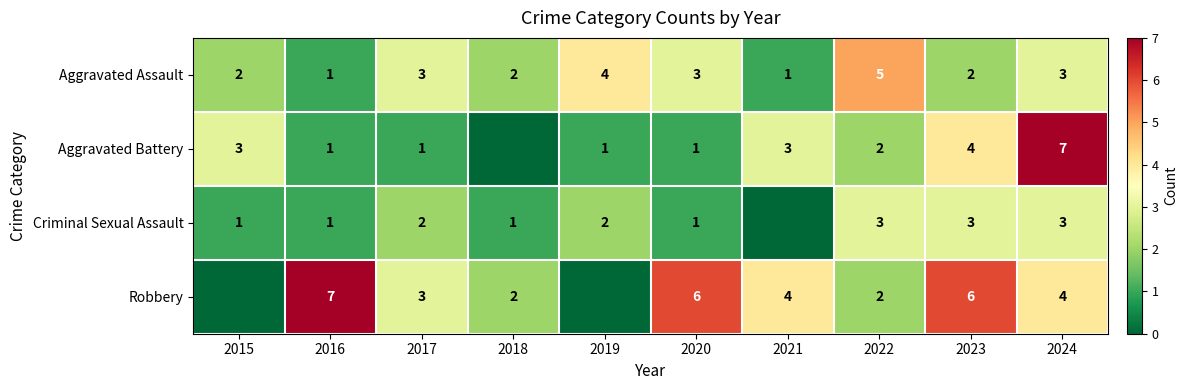

Is it true that Criminal Sexual Assault equals 2 at 2018?

False